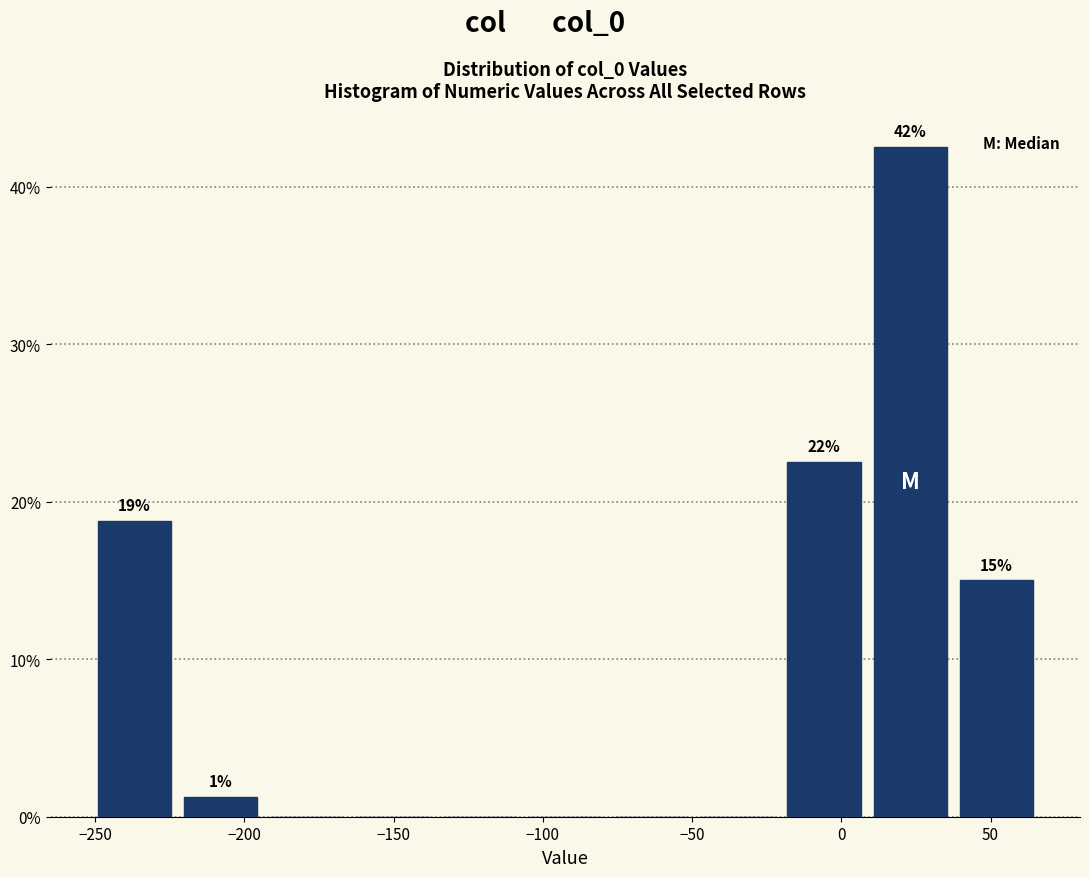

Over which range of the x-axis is the bar tallest?

10 to 40